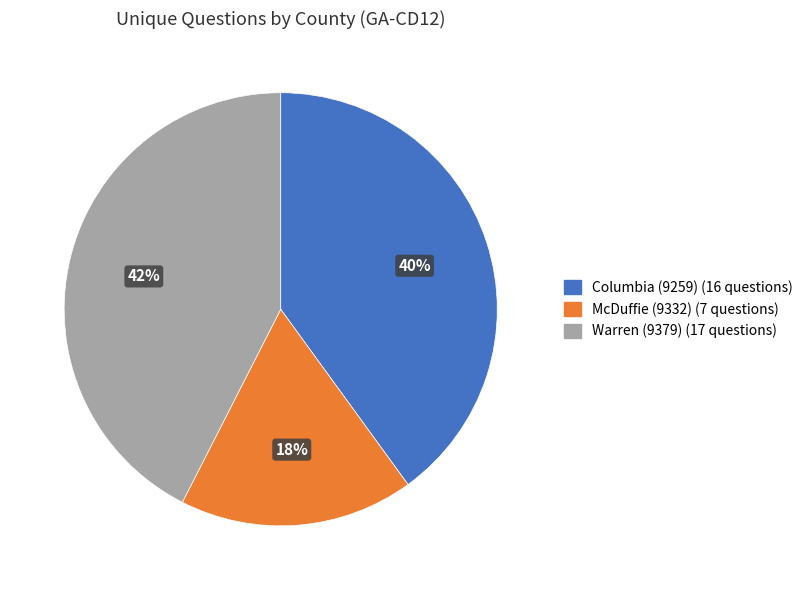

Is there a majority slice in this chart?

No